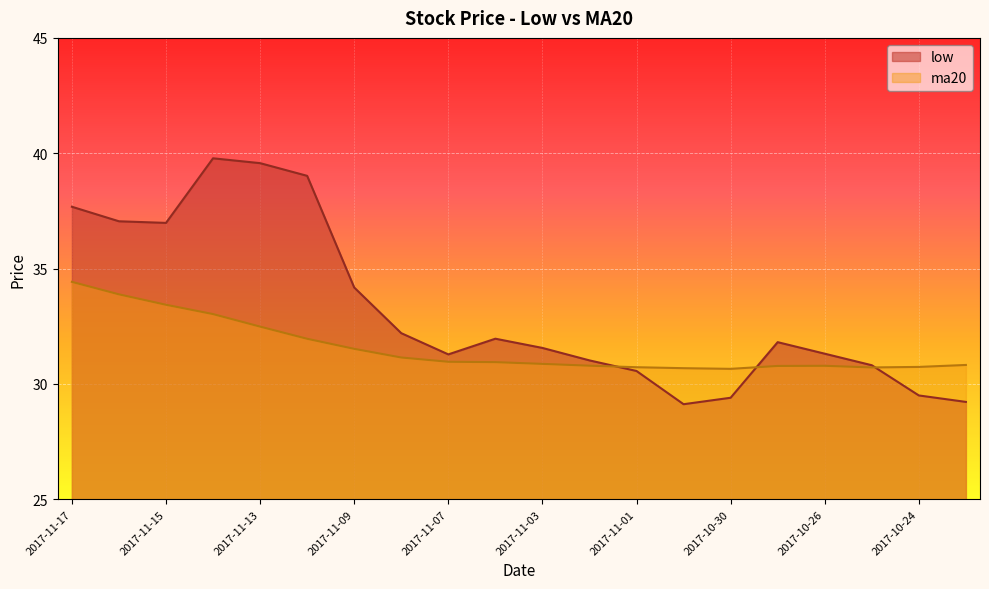

Which category has the lowest value in the ma20 series?

2017-10-30